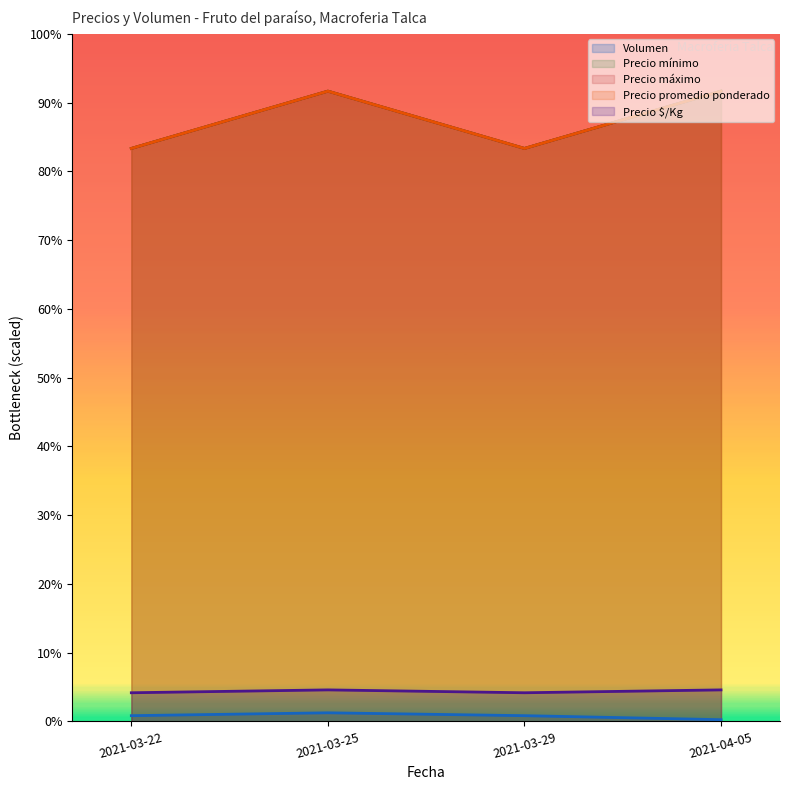

What is the approximate value of Precio mínimo at 2021-04-05?

11000